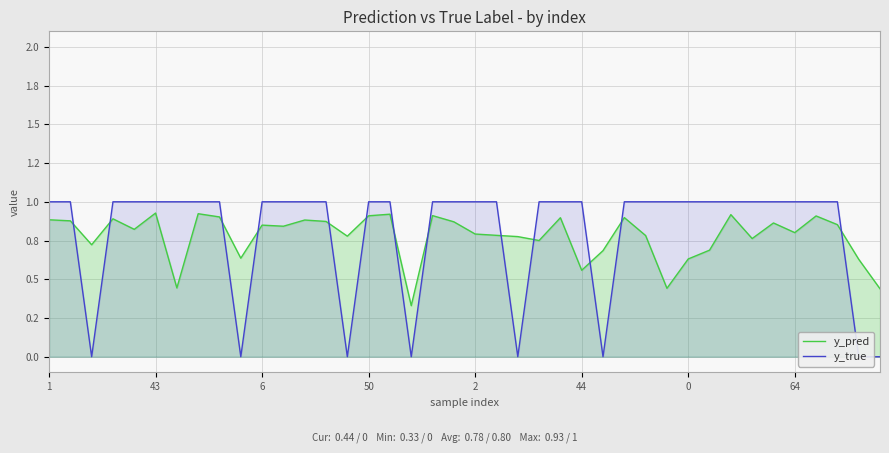

What is the difference between the second highest and minimum values in the y_true series?

1.0